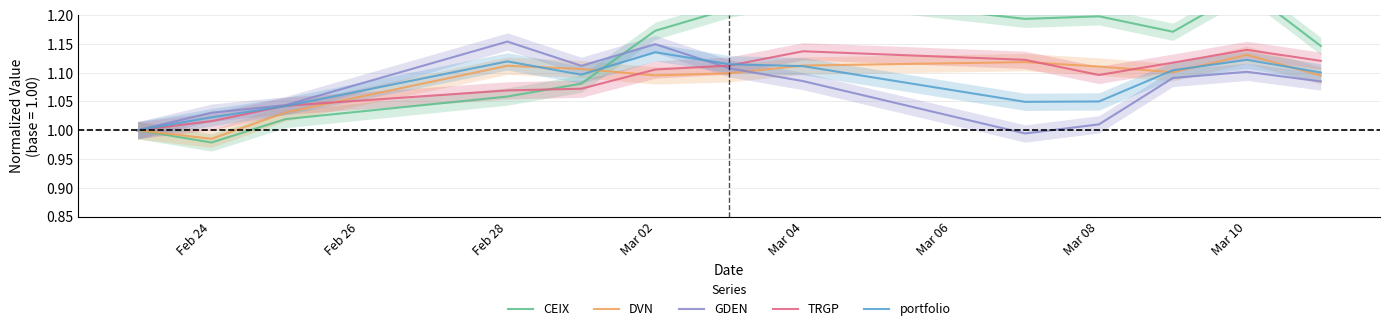

True or false: GDEN and portfolio intersect in this chart.

True